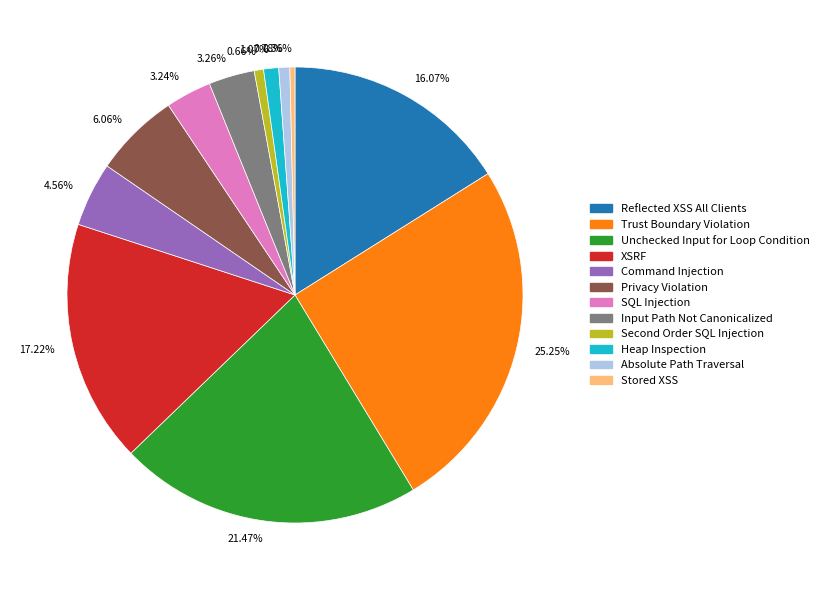

How many segments does this pie chart have?

12